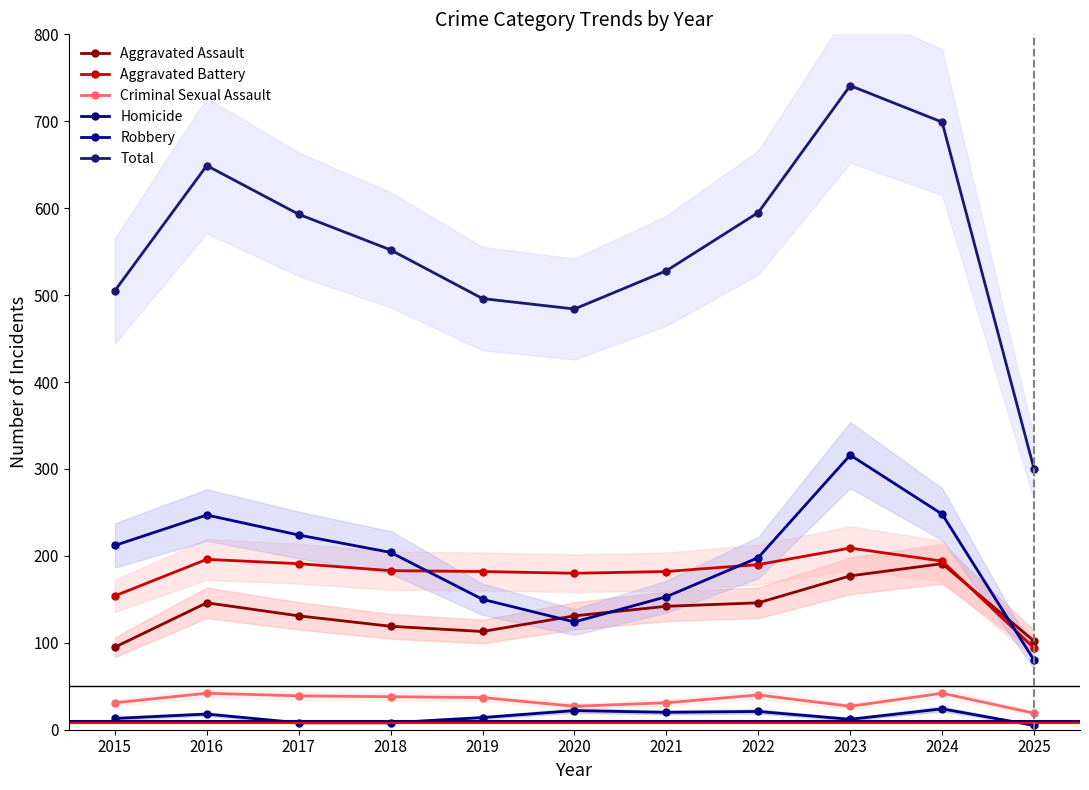

At which label is Homicide closest to 14?

2019